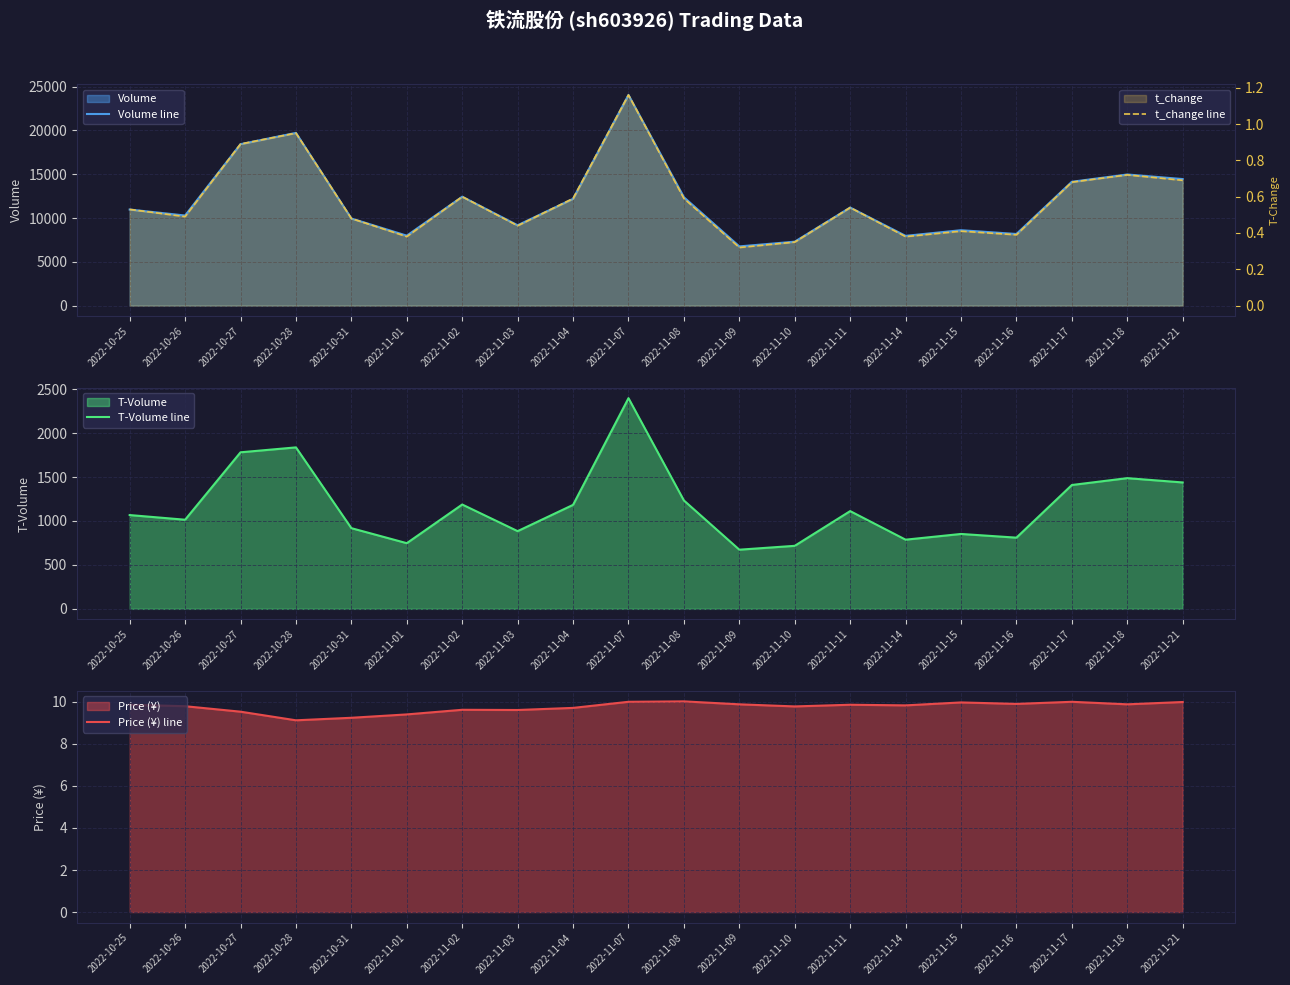

Is it true that Price (¥) line equals 3.5 at 2022-11-08?

False